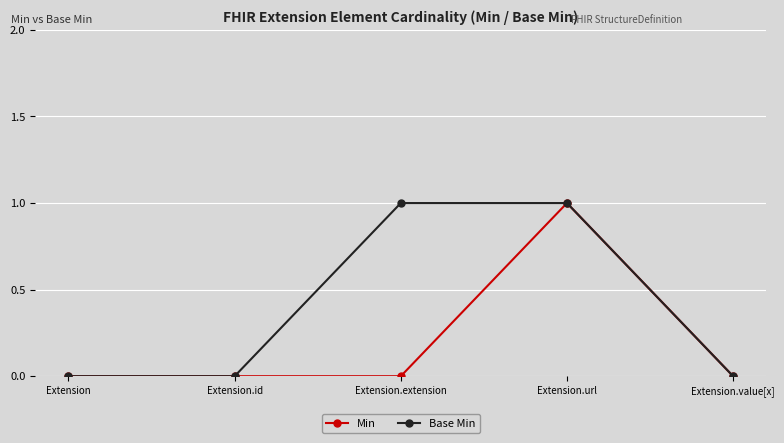

Reading left to right, extract all data points from this chart.

Min: 0	0	0	1	0
Base Min: 0	0	1	1	0